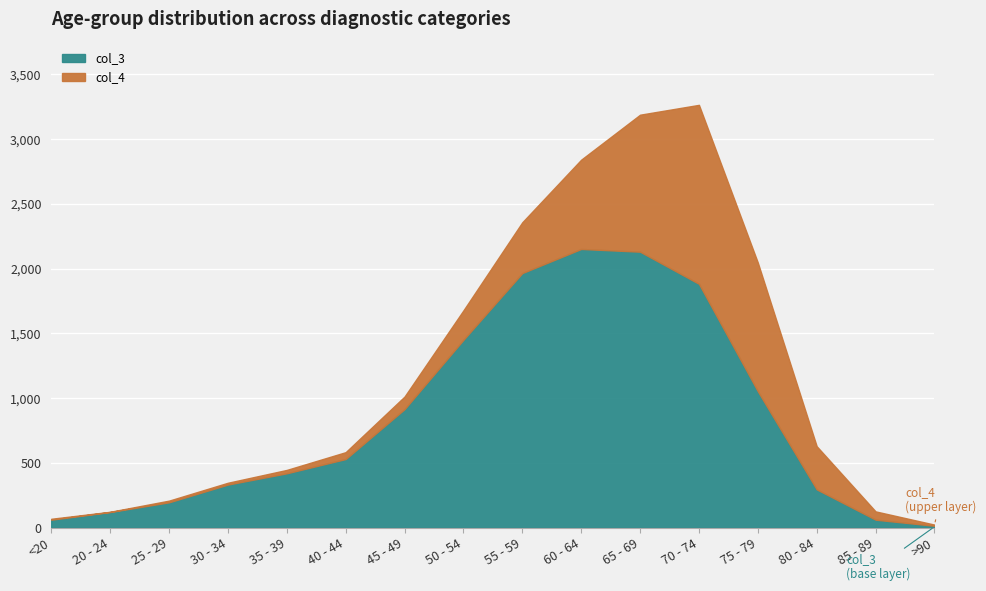

What is the spread (max minus min) of values at 20 - 24?

121